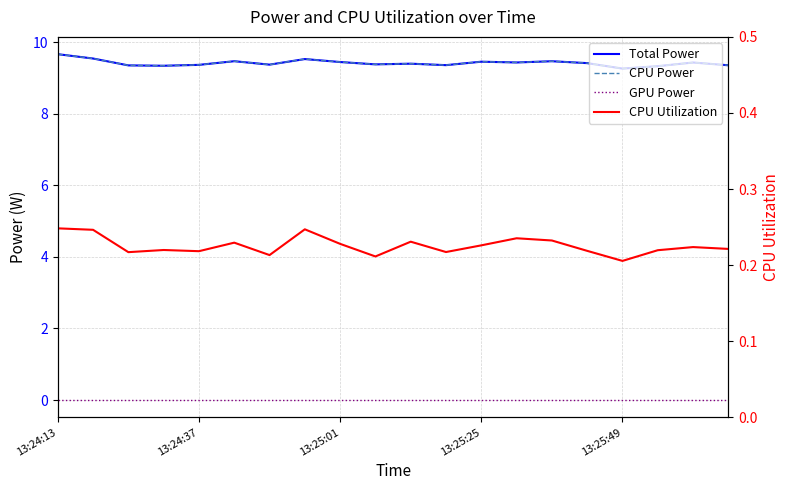

What is the difference between the maximum and minimum values in the Total Power series?

0.4